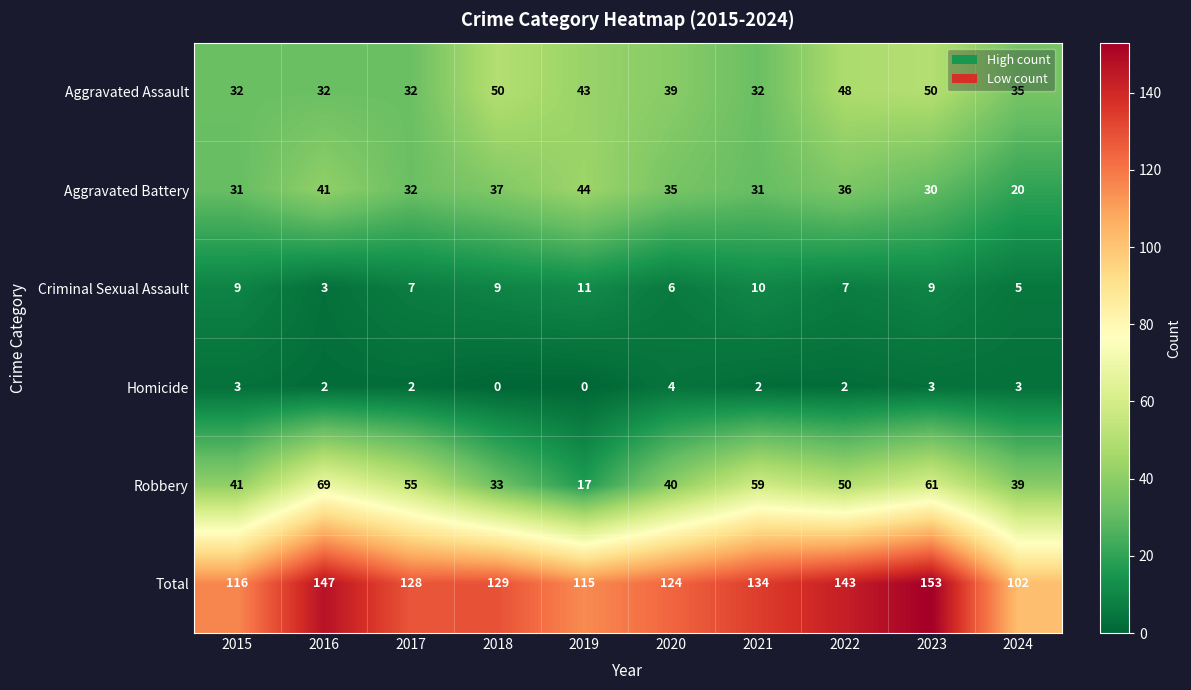

At which label is Aggravated Battery closest to 32?

2017